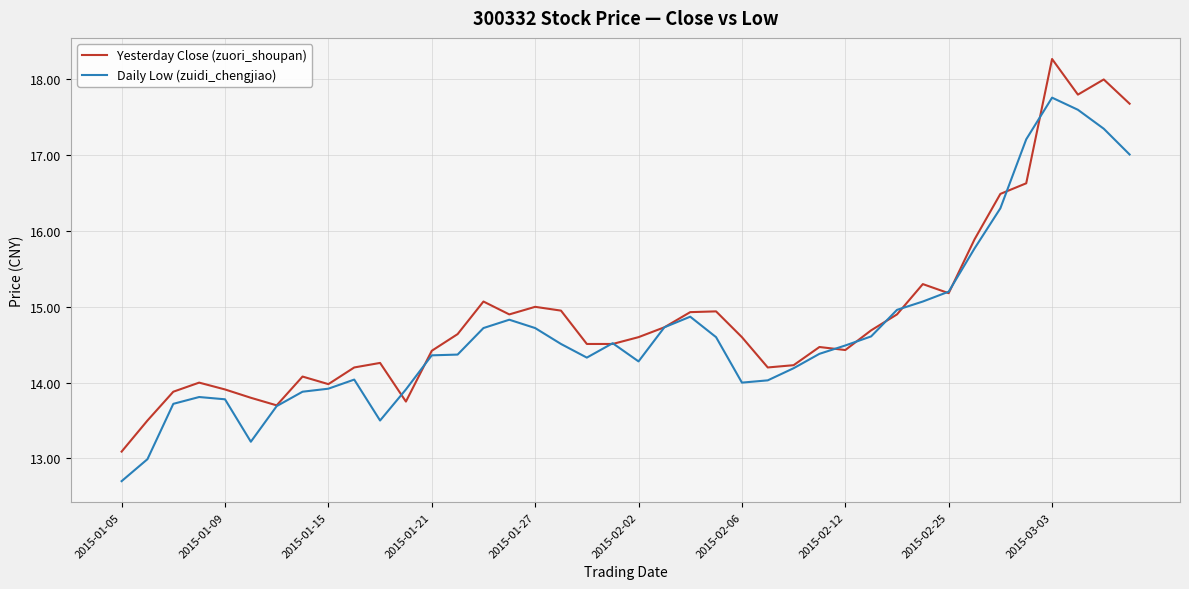

Which series has the widest spread of values?

Yesterday Close (zuori_shoupan)